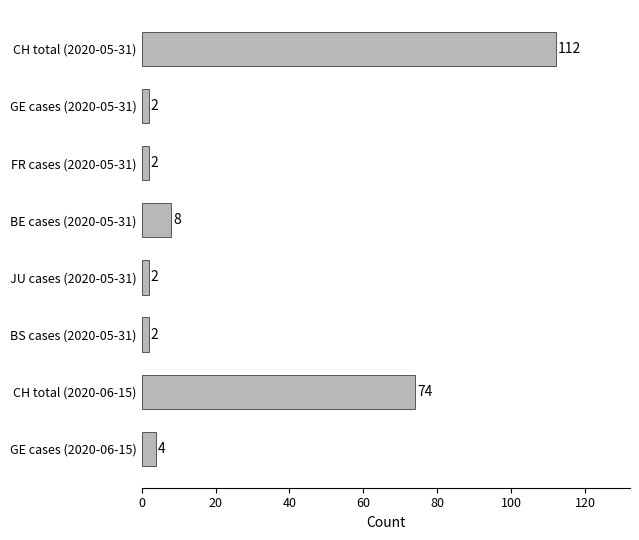

The value at FR cases (2020-05-31) is 2. True or false?

True